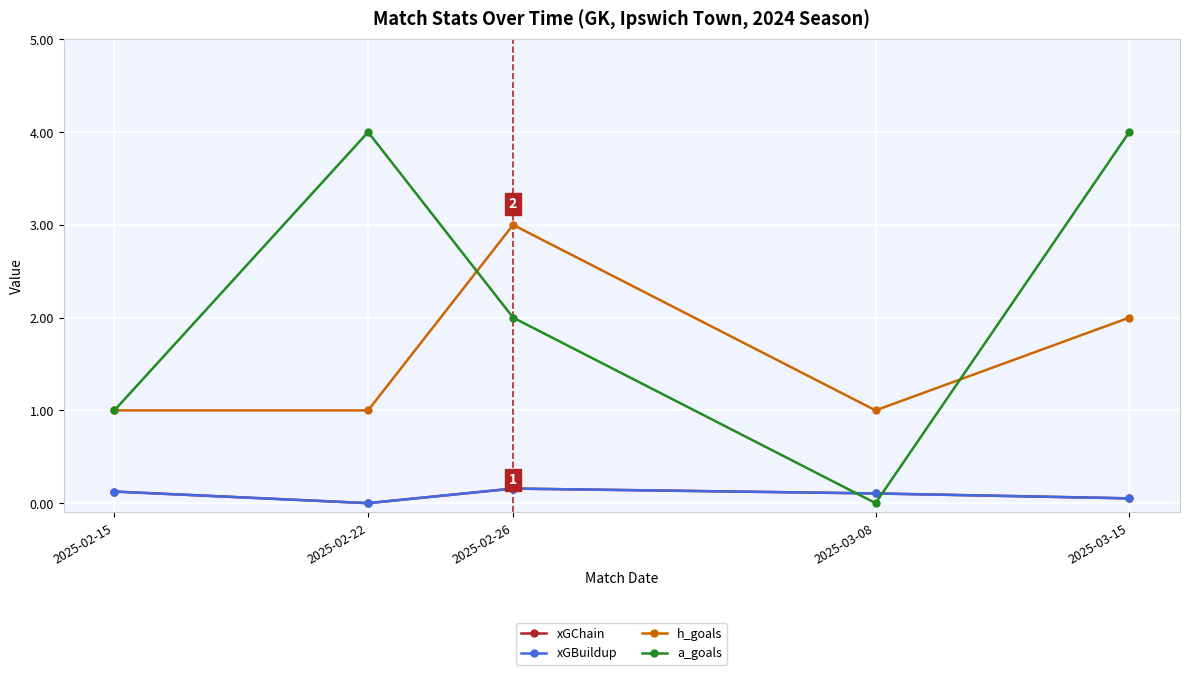

Reading left to right, transcribe all the data shown in this chart.

xGChain: 0.1	0.0	0.2	0.1	0.1
xGBuildup: 0.1	0.0	0.2	0.1	0.1
h_goals: 1.0	1.0	3.0	1.0	2.0
a_goals: 1.0	4.0	2.0	0.0	4.0